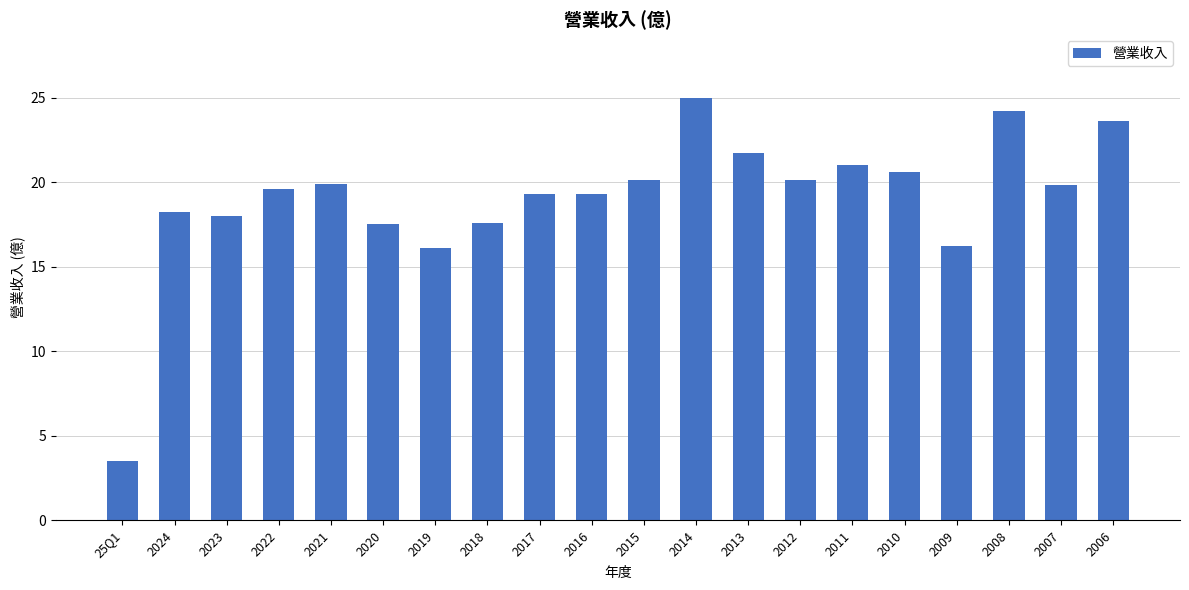

What is the sum of the values at 2015 and 2013?

41.8